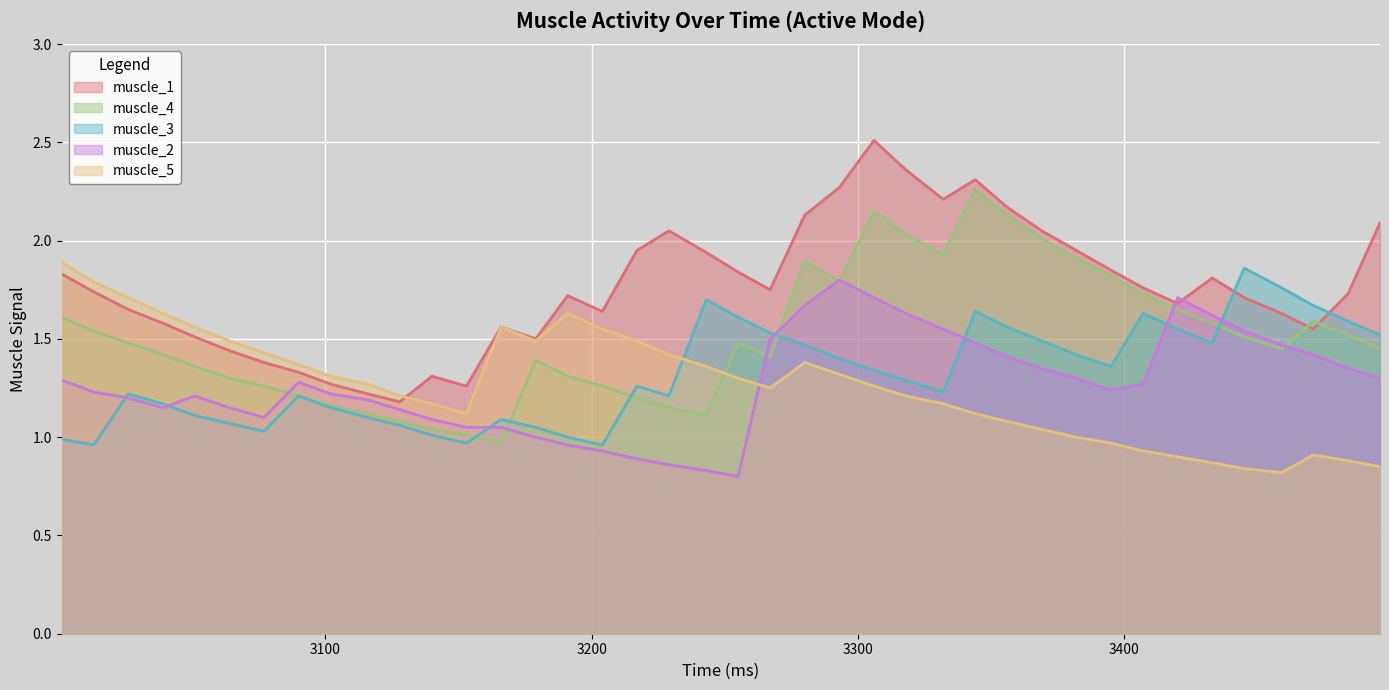

What is the maximum value shown in the chart?

2.5